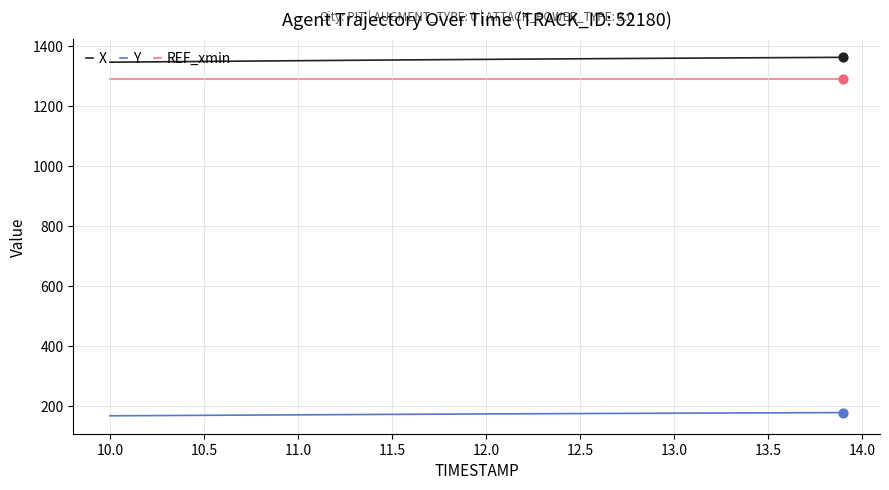

At how many categories does at least one series exceed 1206?

40